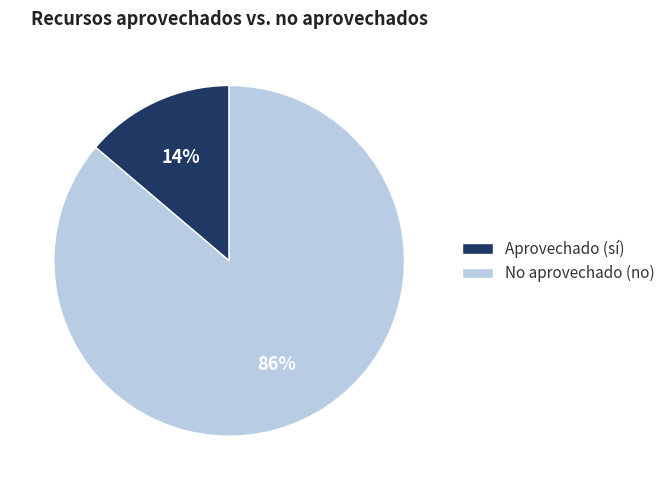

Rank the categories by value from lowest to highest.

Aprovechado (sí), No aprovechado (no)